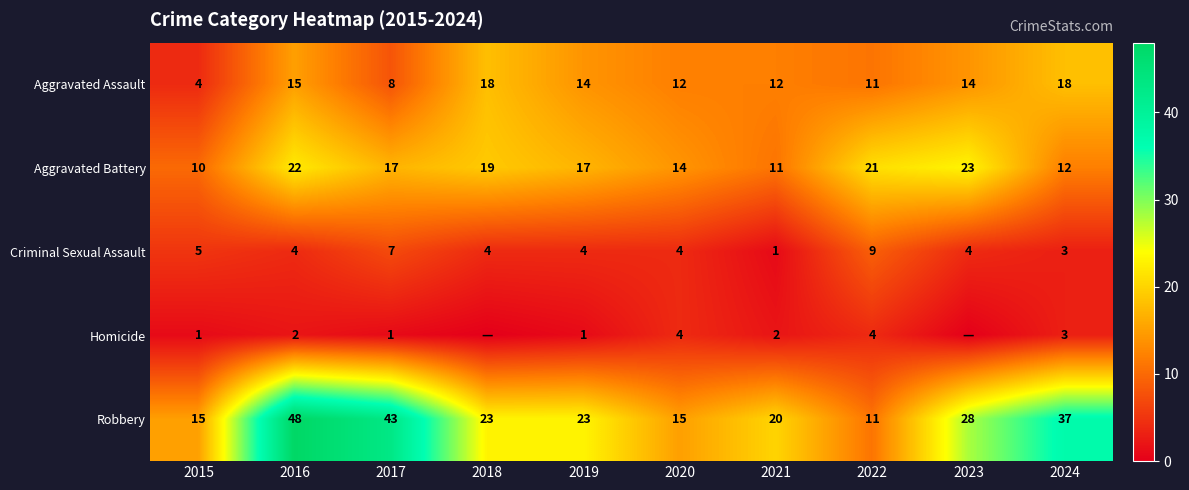

True or false: Robbery has a value of 48 at 2016.

True